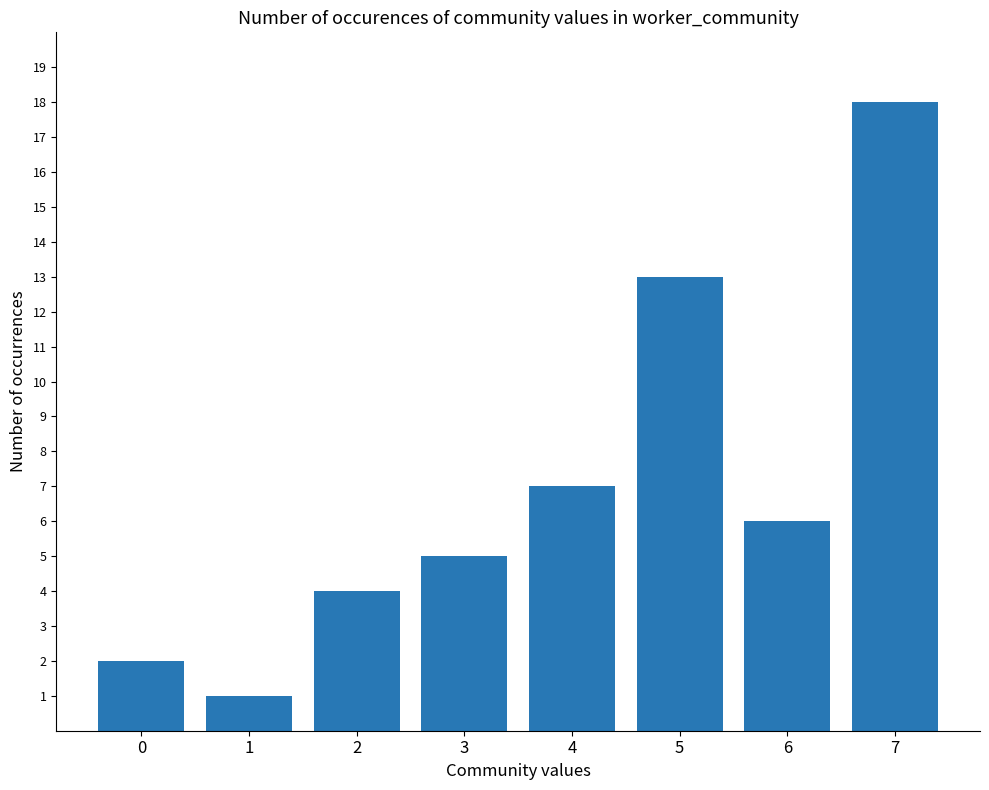

How many data points does each series have?

8